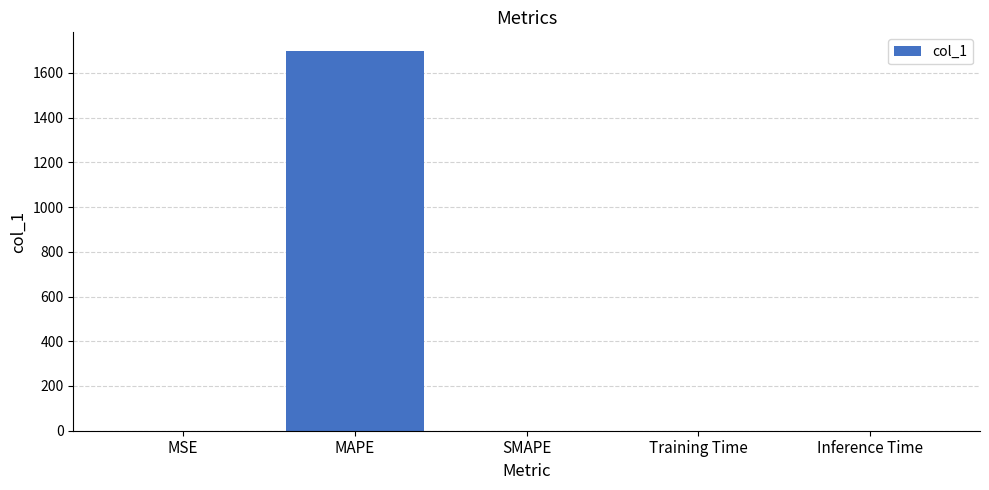

The value at MAPE is 1696.7. True or false?

True